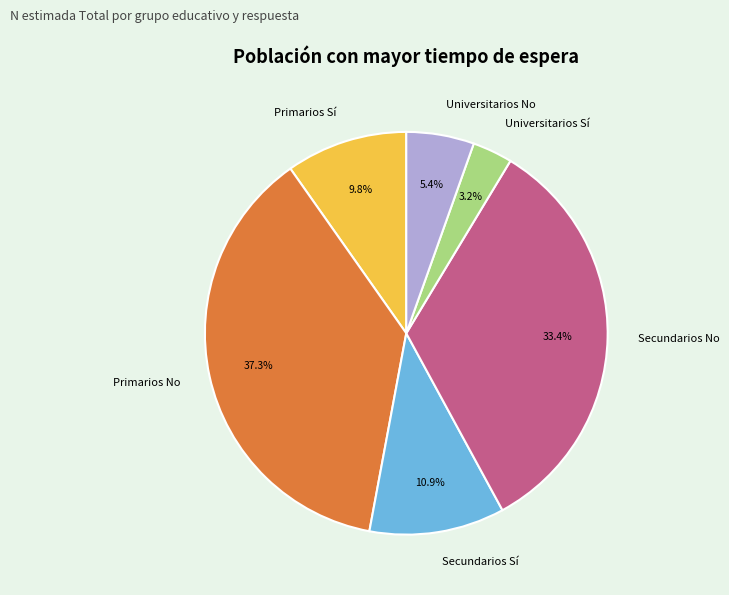

To the nearest percent, what percentage of the pie is Universitarios Sí?

3%